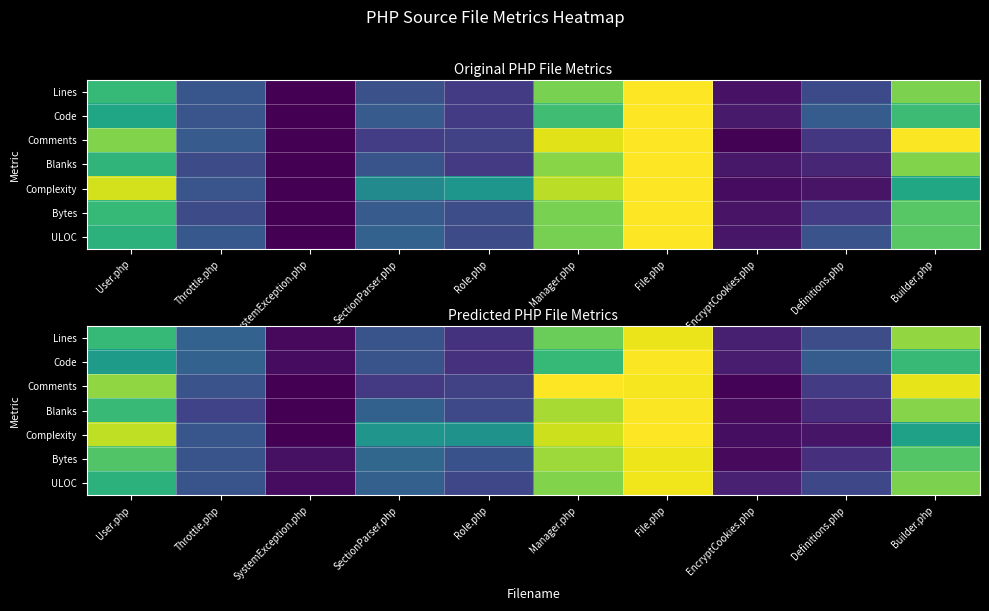

Count the number of data series in this chart.

7